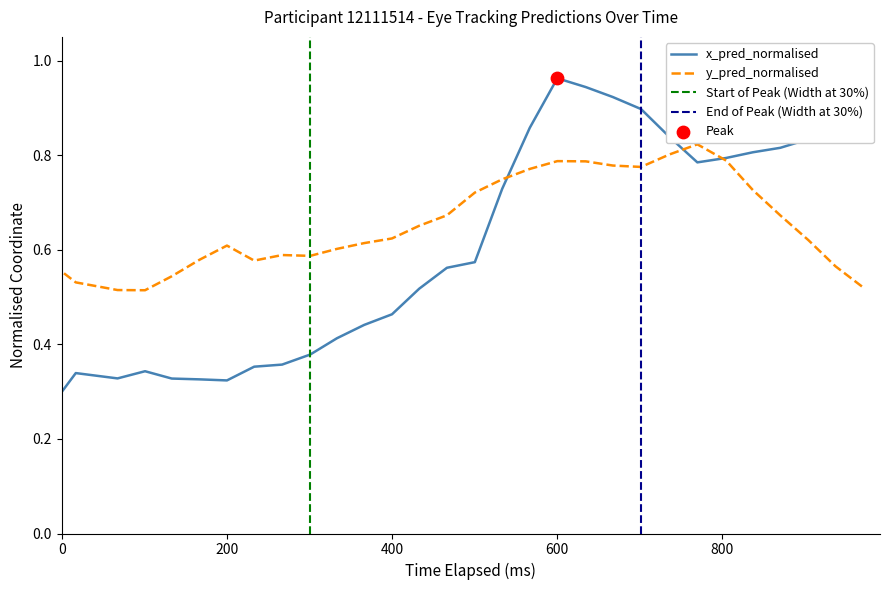

Is the value of y_pred_normalised at 9 greater than the value of x_pred_normalised at 26?

No